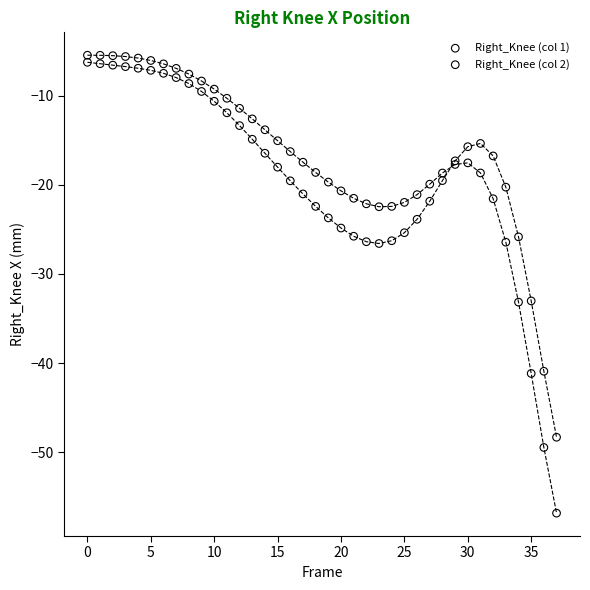

Which series has the widest spread of Y values?

Right_Knee (col 2)